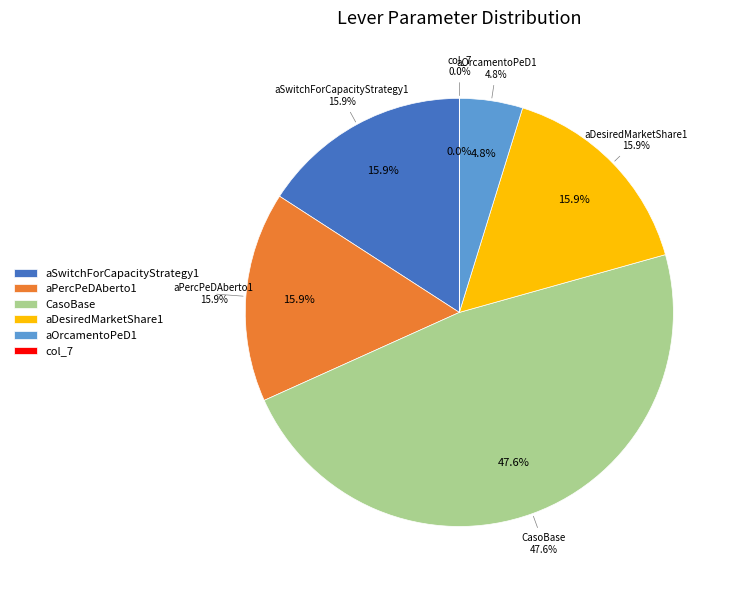

To the nearest percent, what percentage of the pie is aDesiredMarketShare1?

16%